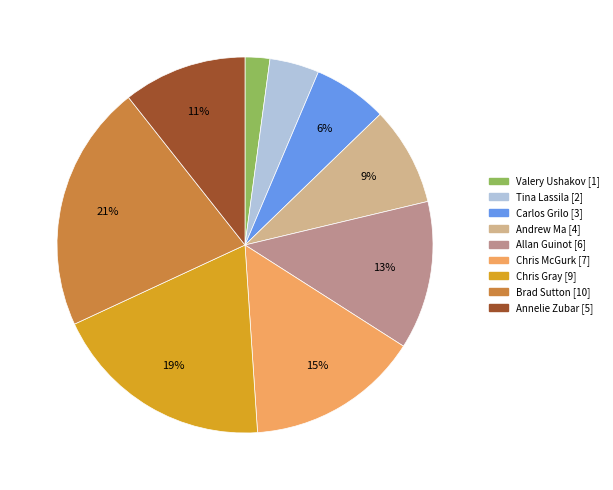

To the nearest percent, what is the combined percentage of Chris Gray and Tina Lassila?

23%